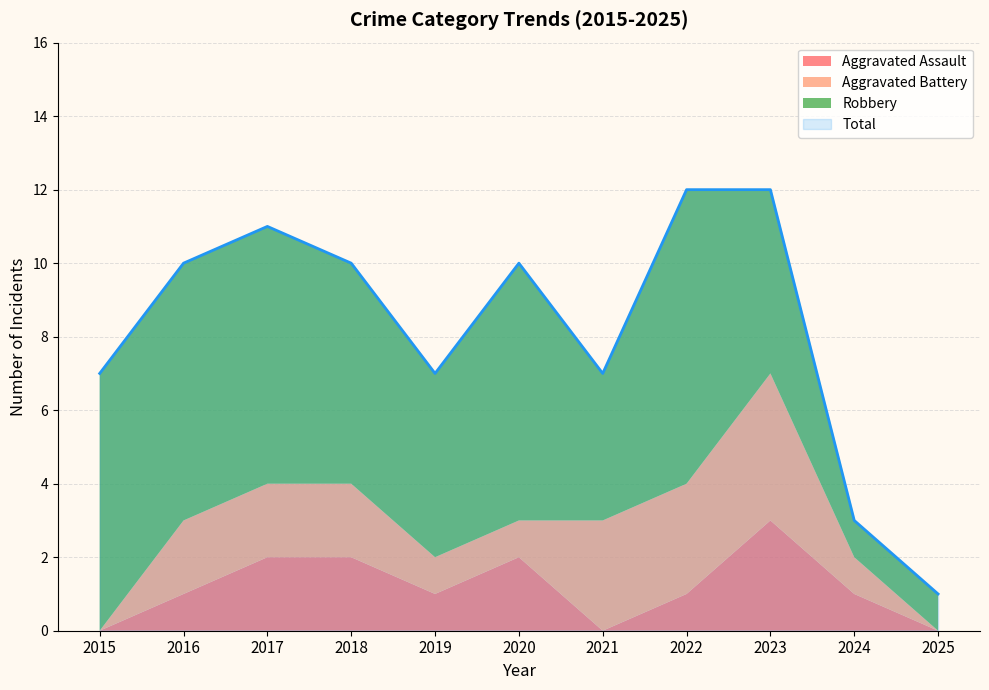

The Total series shows 1 at 2025. True or false?

True